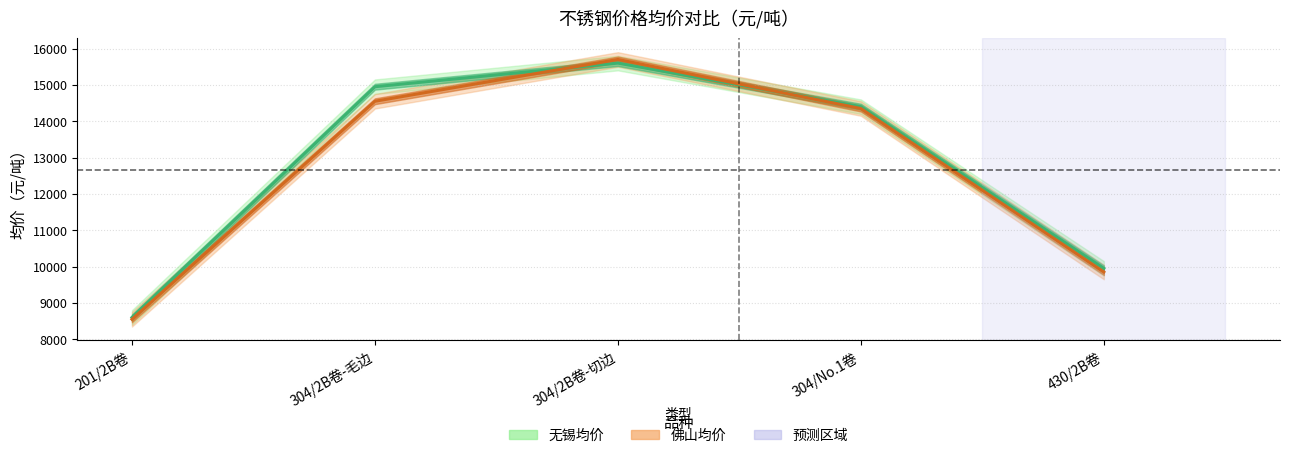

What is the label of the 4th point from the left?

304/No.1卷